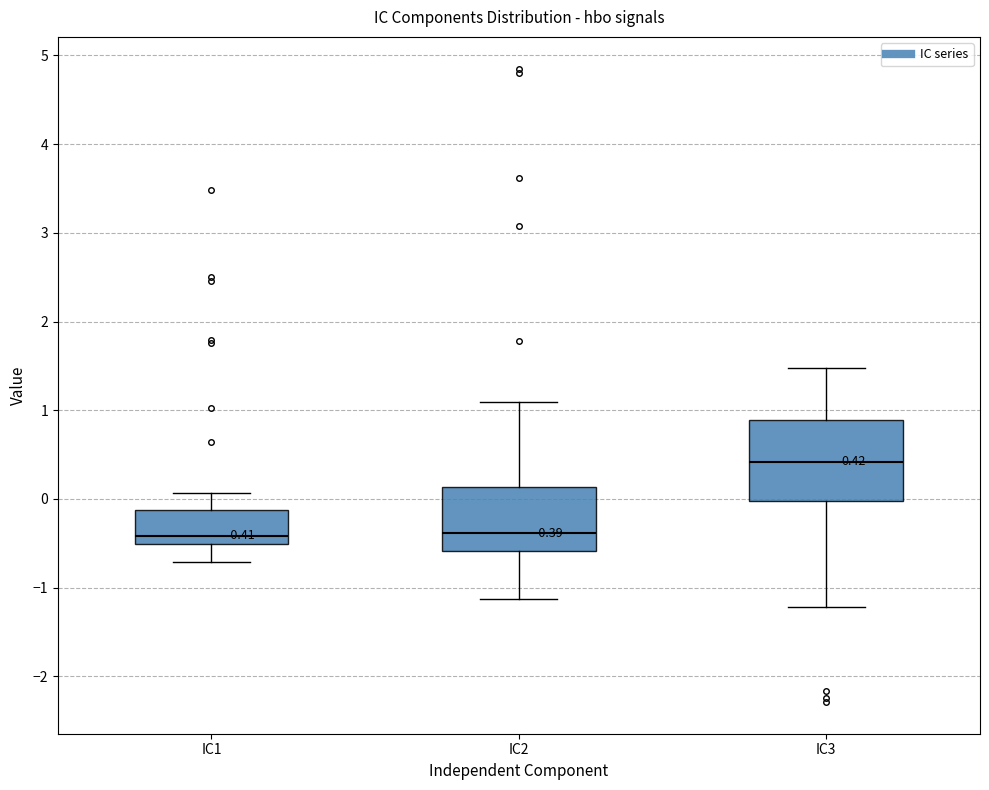

Which box is the tallest, from its lower edge to its upper edge?

IC3